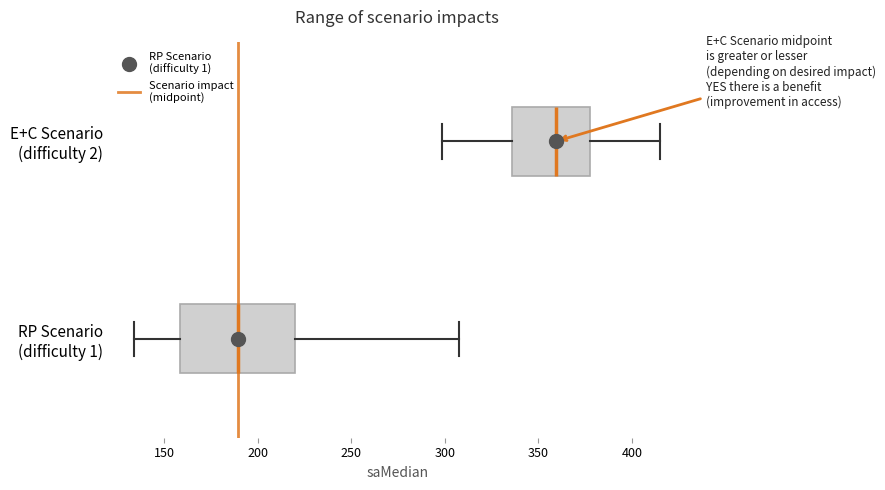

Which box's median line is the furthest to the left?

RP Scenario (difficulty 1)